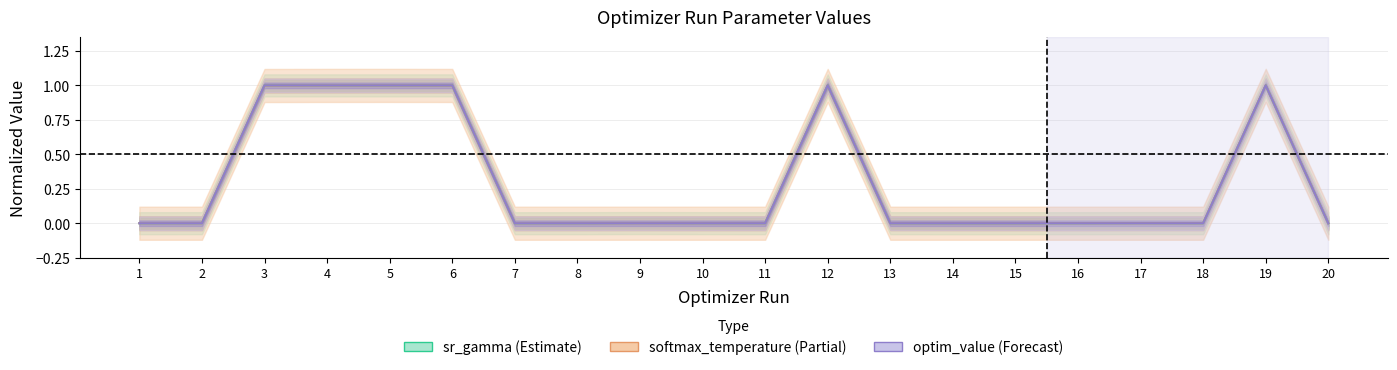

What is the difference between the softmax_temperature (Partial) values at 13 and 5?

1.0